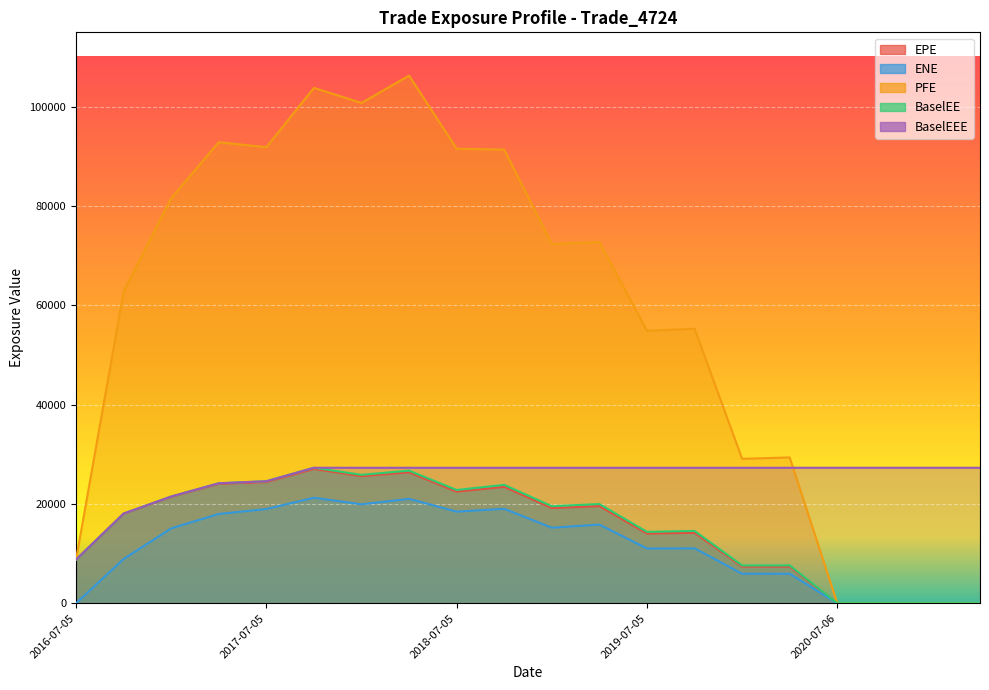

What is the greatest value displayed?

106279.0